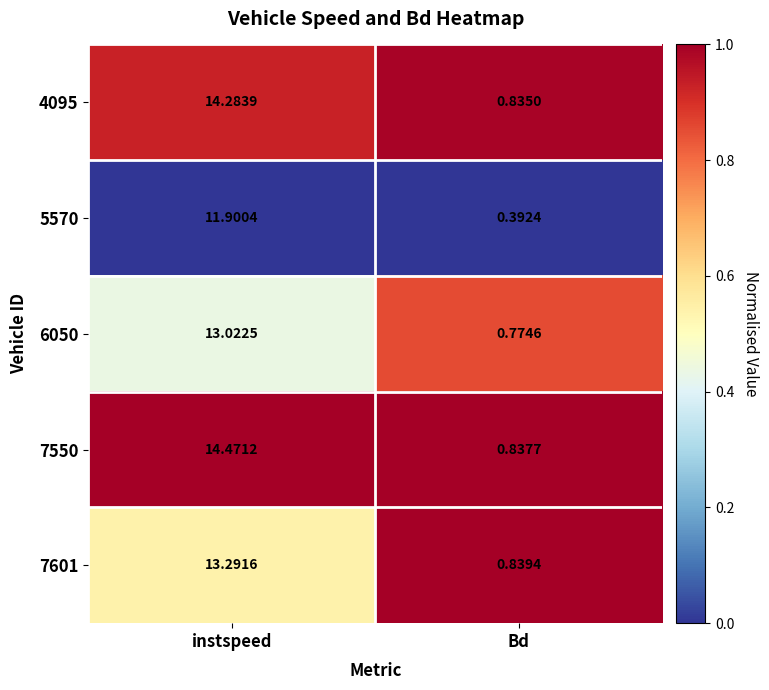

At which category is the sum across all series the highest?

instspeed